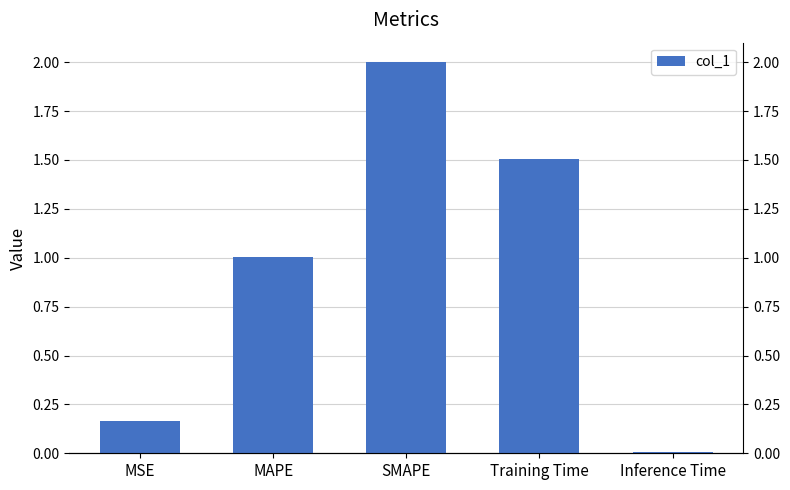

Rank the categories by value from lowest to highest.

Inference Time, MSE, MAPE, Training Time, SMAPE